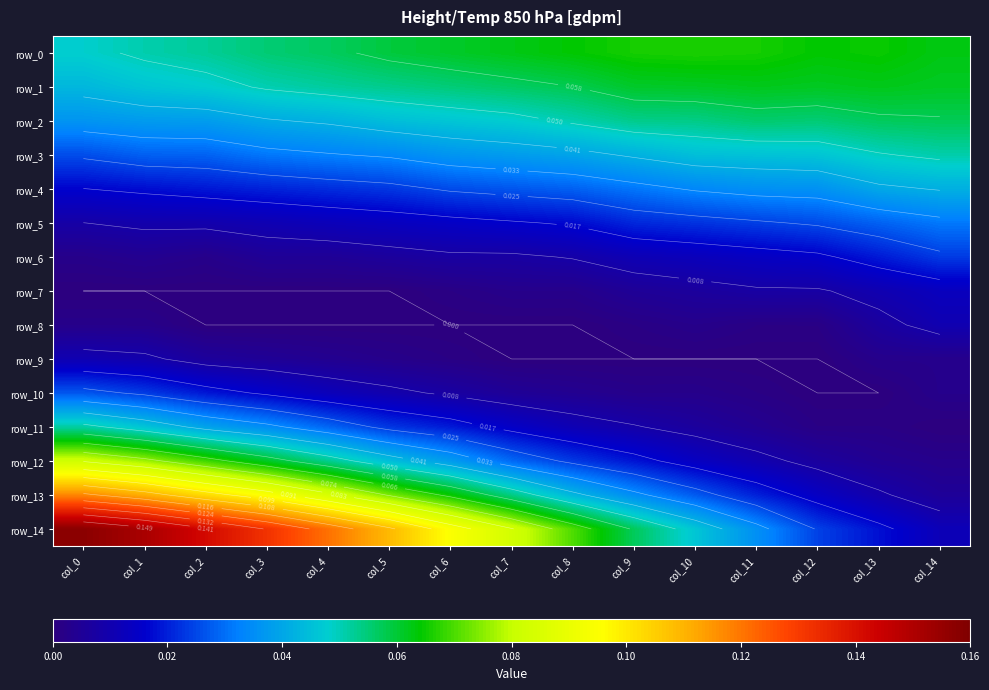

Reading right to left, transcribe all the data shown in this chart.

row_0: col_14=0.1	col_13=0.1	col_12=0.1	col_11=0.1	col_10=0.1	col_9=0.1	col_8=0.1	col_7=0.1	col_6=0.1	col_5=0.1	col_4=0.1	col_3=0.1	col_2=0.1	col_1=0.1	col_0=0.0
row_1: col_14=0.1	col_13=0.1	col_12=0.1	col_11=0.1	col_10=0.1	col_9=0.1	col_8=0.1	col_7=0.1	col_6=0.1	col_5=0.1	col_4=0.1	col_3=0.1	col_2=0.0	col_1=0.0	col_0=0.0
row_2: col_14=0.1	col_13=0.1	col_12=0.1	col_11=0.1	col_10=0.1	col_9=0.1	col_8=0.1	col_7=0.0	col_6=0.0	col_5=0.0	col_4=0.0	col_3=0.0	col_2=0.0	col_1=0.0	col_0=0.0
row_3: col_14=0.1	col_13=0.0	col_12=0.0	col_11=0.0	col_10=0.0	col_9=0.0	col_8=0.0	col_7=0.0	col_6=0.0	col_5=0.0	col_4=0.0	col_3=0.0	col_2=0.0	col_1=0.0	col_0=0.0
row_4: col_14=0.0	col_13=0.0	col_12=0.0	col_11=0.0	col_10=0.0	col_9=0.0	col_8=0.0	col_7=0.0	col_6=0.0	col_5=0.0	col_4=0.0	col_3=0.0	col_2=0.0	col_1=0.0	col_0=0.0
row_5: col_14=0.0	col_13=0.0	col_12=0.0	col_11=0.0	col_10=0.0	col_9=0.0	col_8=0.0	col_7=0.0	col_6=0.0	col_5=0.0	col_4=0.0	col_3=0.0	col_2=0.0	col_1=0.0	col_0=0.0
row_6: col_14=0.0	col_13=0.0	col_12=0.0	col_11=0.0	col_10=0.0	col_9=0.0	col_8=0.0	col_7=0.0	col_6=0.0	col_5=0.0	col_4=0.0	col_3=0.0	col_2=0.0	col_1=0.0	col_0=0.0
row_7: col_14=0.0	col_13=0.0	col_12=0.0	col_11=0.0	col_10=0.0	col_9=0.0	col_8=0.0	col_7=0.0	col_6=0.0	col_5=0.0	col_4=0.0	col_3=0.0	col_2=0.0	col_1=0.0	col_0=0.0
row_8: col_14=0.0	col_13=0.0	col_12=0.0	col_11=0.0	col_10=0.0	col_9=0.0	col_8=0.0	col_7=0.0	col_6=0.0	col_5=0.0	col_4=0.0	col_3=0.0	col_2=0.0	col_1=0.0	col_0=0.0
row_9: col_14=0.0	col_13=0.0	col_12=0.0	col_11=0.0	col_10=0.0	col_9=0.0	col_8=0.0	col_7=0.0	col_6=0.0	col_5=0.0	col_4=0.0	col_3=0.0	col_2=0.0	col_1=0.0	col_0=0.0
row_10: col_14=0.0	col_13=0.0	col_12=0.0	col_11=0.0	col_10=0.0	col_9=0.0	col_8=0.0	col_7=0.0	col_6=0.0	col_5=0.0	col_4=0.0	col_3=0.0	col_2=0.0	col_1=0.0	col_0=0.0
row_11: col_14=0.0	col_13=0.0	col_12=0.0	col_11=0.0	col_10=0.0	col_9=0.0	col_8=0.0	col_7=0.0	col_6=0.0	col_5=0.0	col_4=0.0	col_3=0.0	col_2=0.0	col_1=0.0	col_0=0.1
row_12: col_14=0.0	col_13=0.0	col_12=0.0	col_11=0.0	col_10=0.0	col_9=0.0	col_8=0.0	col_7=0.0	col_6=0.0	col_5=0.0	col_4=0.1	col_3=0.1	col_2=0.1	col_1=0.1	col_0=0.1
row_13: col_14=0.0	col_13=0.0	col_12=0.0	col_11=0.0	col_10=0.0	col_9=0.0	col_8=0.0	col_7=0.1	col_6=0.1	col_5=0.1	col_4=0.1	col_3=0.1	col_2=0.1	col_1=0.1	col_0=0.1
row_14: col_14=0.0	col_13=0.0	col_12=0.0	col_11=0.0	col_10=0.0	col_9=0.1	col_8=0.1	col_7=0.1	col_6=0.1	col_5=0.1	col_4=0.1	col_3=0.1	col_2=0.1	col_1=0.2	col_0=0.2